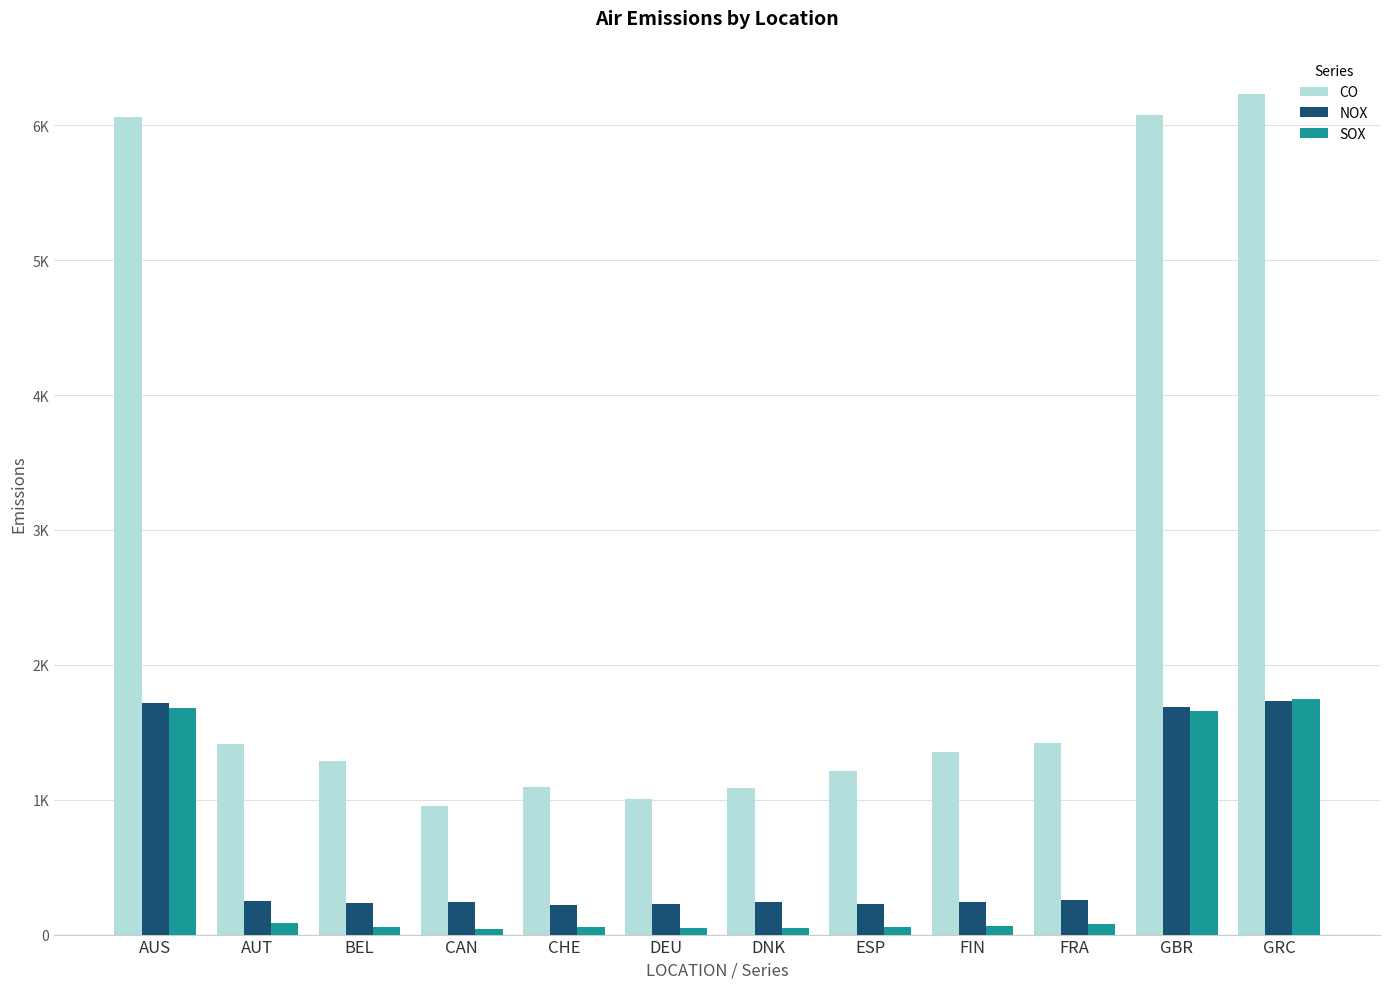

Reading right to left, extract all data points from this chart.

CO: 6233.8	6079.7	1423.0	1357.0	1210.6	1086.3	1002.5	1093.0	951.0	1285.7	1416.7	6064.3
NOX: 1735.4	1688.0	256.8	243.4	223.9	242.7	227.1	222.8	240.2	233.4	246.3	1715.4
SOX: 1746.5	1660.8	79.8	61.0	53.0	49.4	45.4	52.6	40.0	59.4	83.2	1678.1